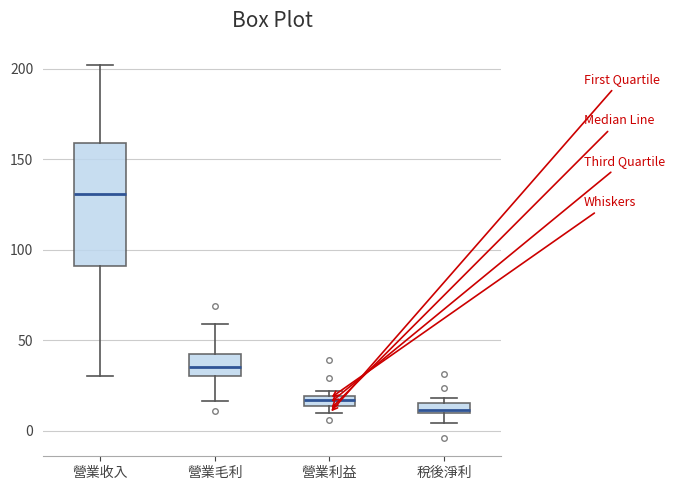

Which box is the tallest, from its lower edge to its upper edge?

營業收入